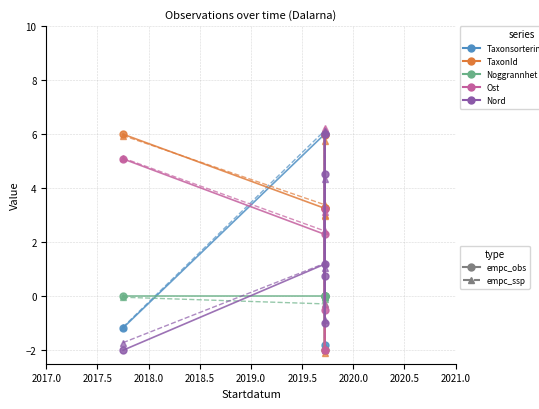

Which has a higher value, 2017-09-30 or 2019-09-23?

2019-09-23